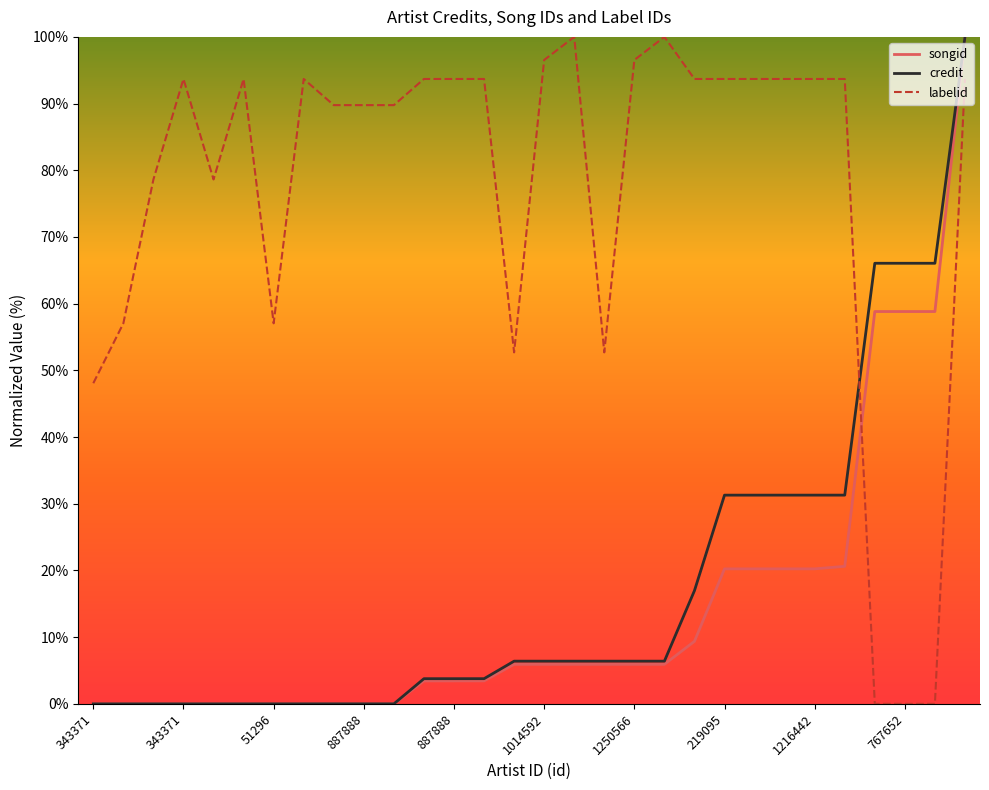

Which series has the largest total across all categories?

labelid